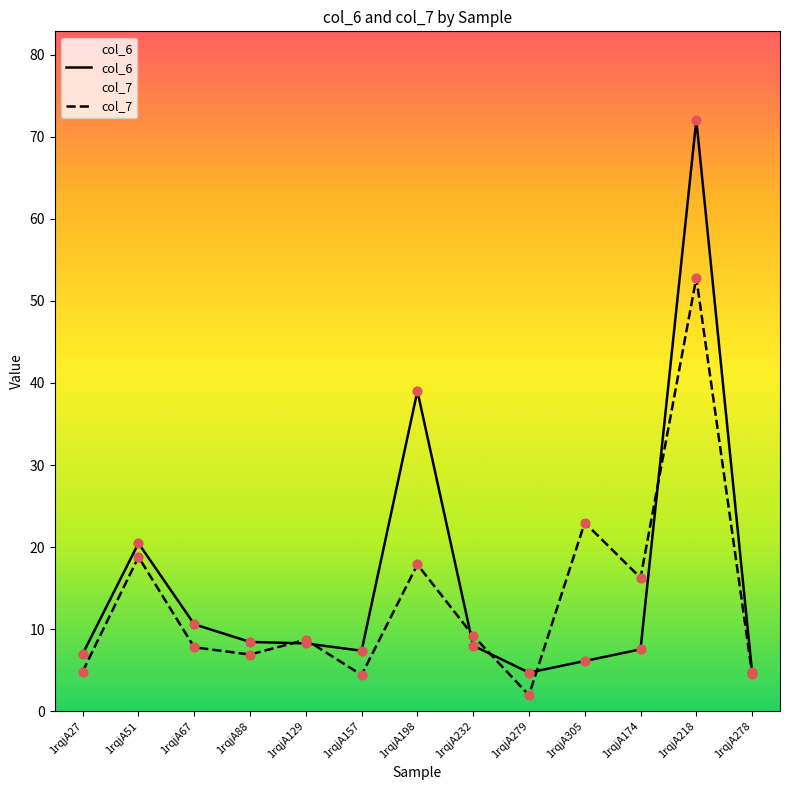

Is the value of col_7 at 1rqjA27 greater than the value of col_6 at 1rqjA305?

No